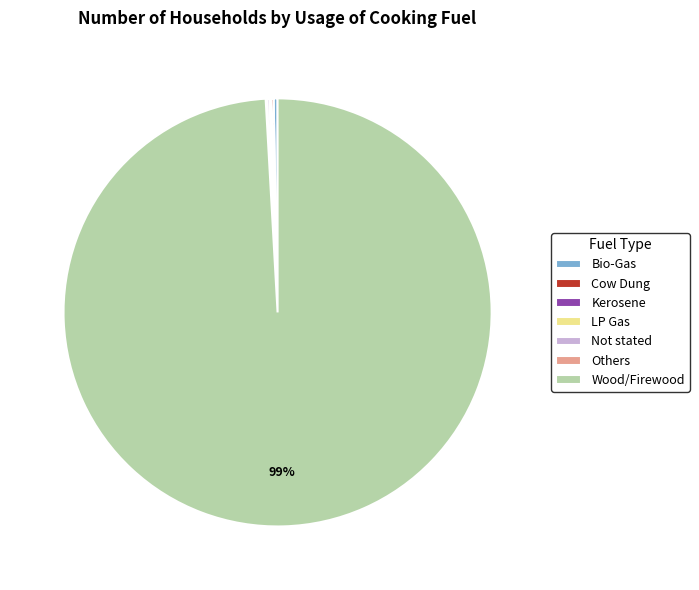

Which category accounts for the majority?

Wood/Firewood